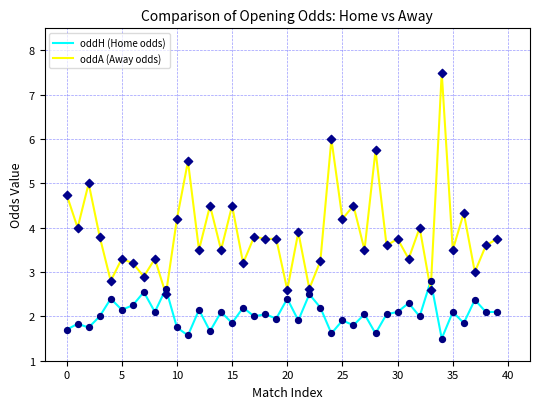

Which series has the largest total across all categories?

oddA (Away odds)